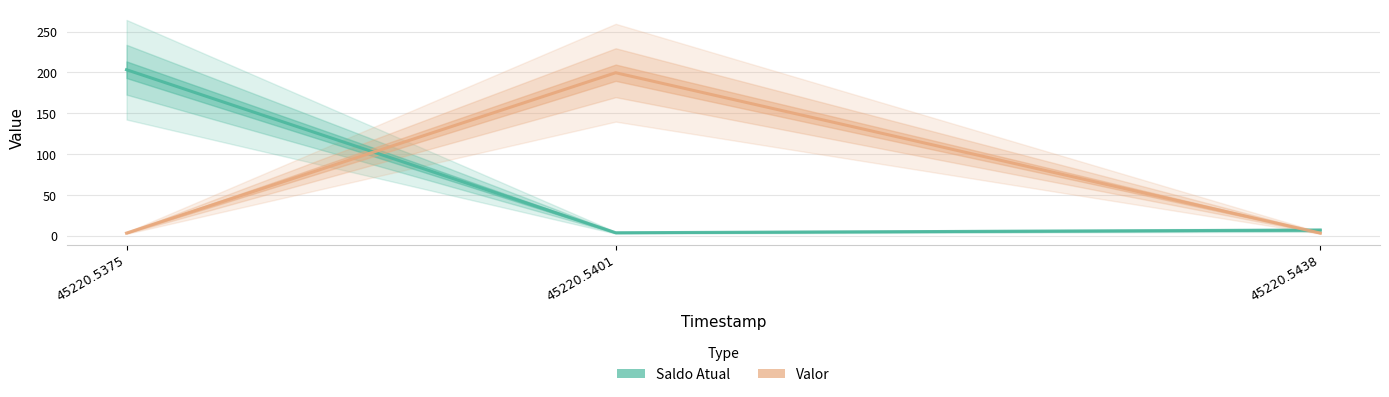

Reading left to right, list all the values displayed in this chart.

Saldo Atual: 45220.5375=203.2	45220.5401=3.7	45220.5438=6.9
Valor: 45220.5375=3.2	45220.5401=199.6	45220.5438=3.2